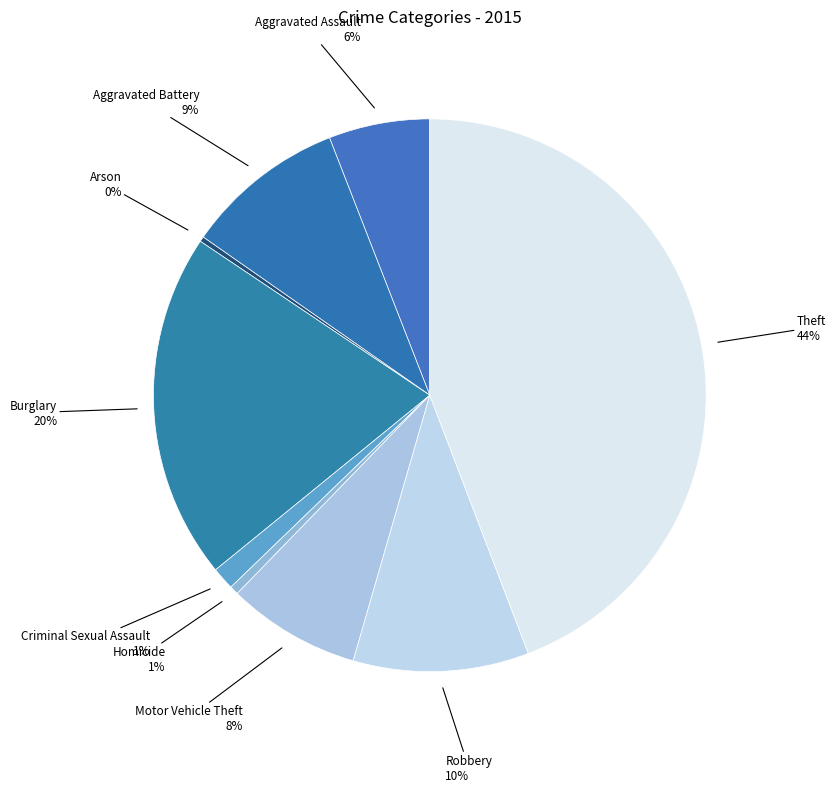

Count the number of slices in the pie.

9